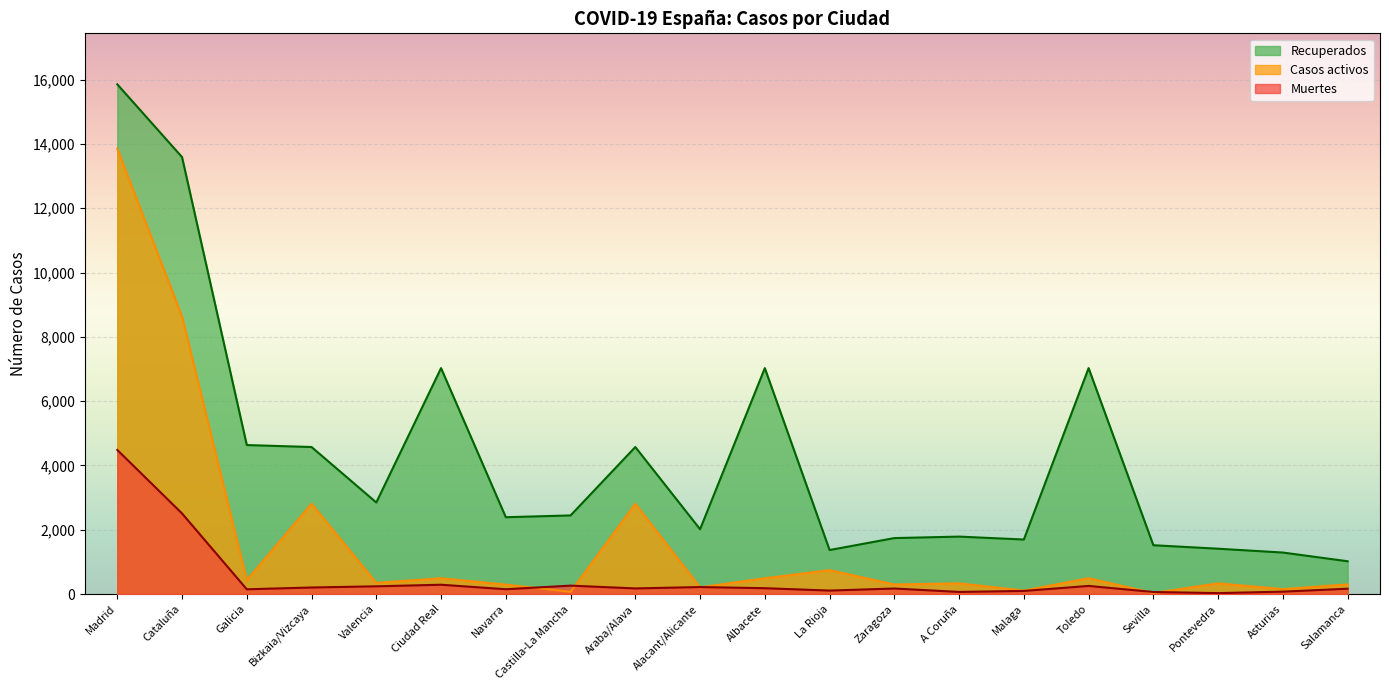

How many data points in Recuperados are less than 2446?

10